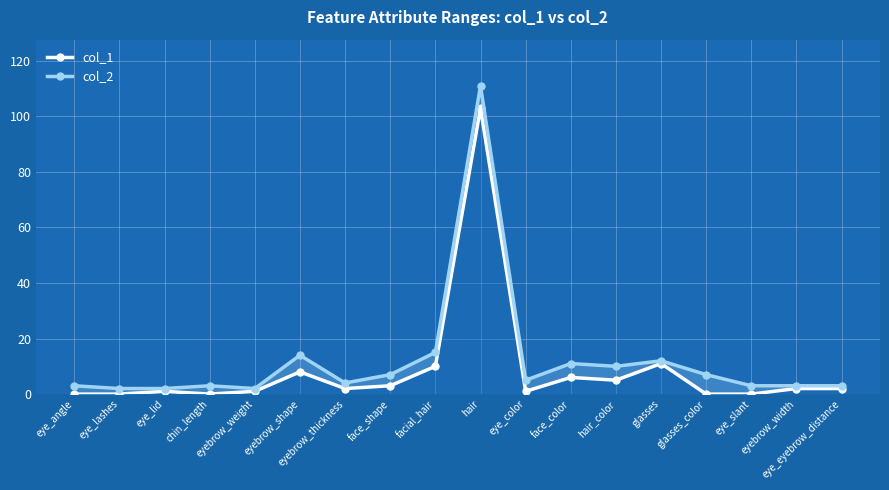

True or false: col_2 has a value of 25 at facial_hair.

False